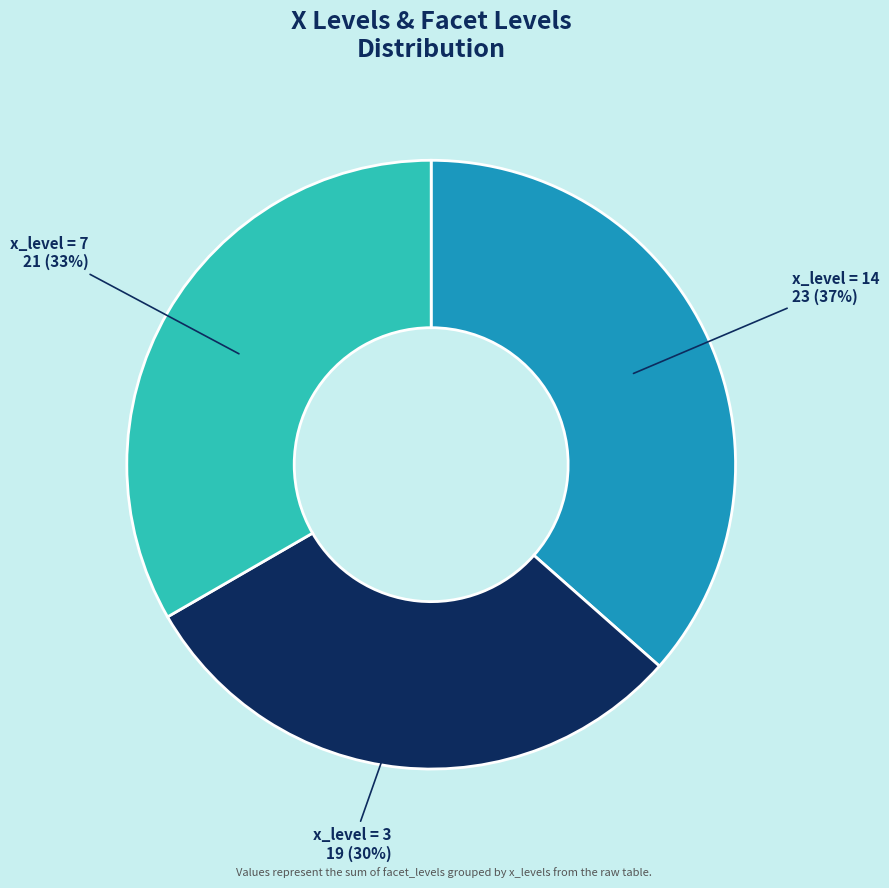

Between x_level = 3 and x_level = 14, which is larger?

x_level = 14